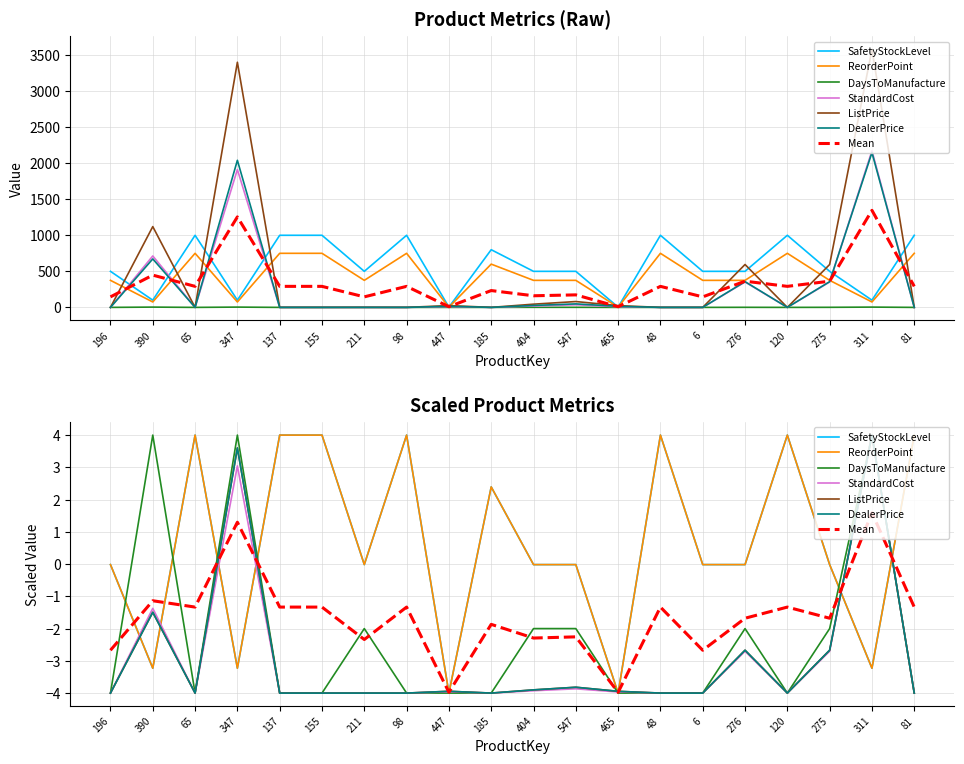

What is the difference between the highest and lowest values at 275?

597.5